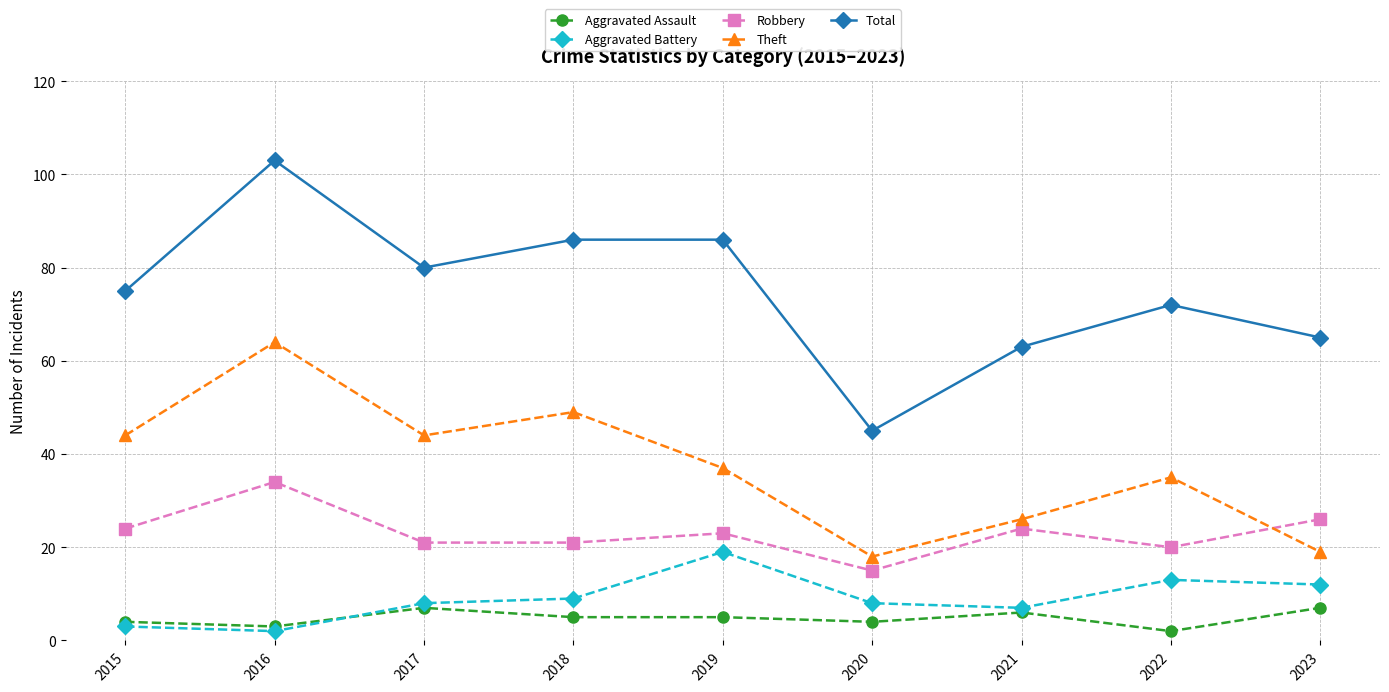

Read the Aggravated Assault value at 2022.

2